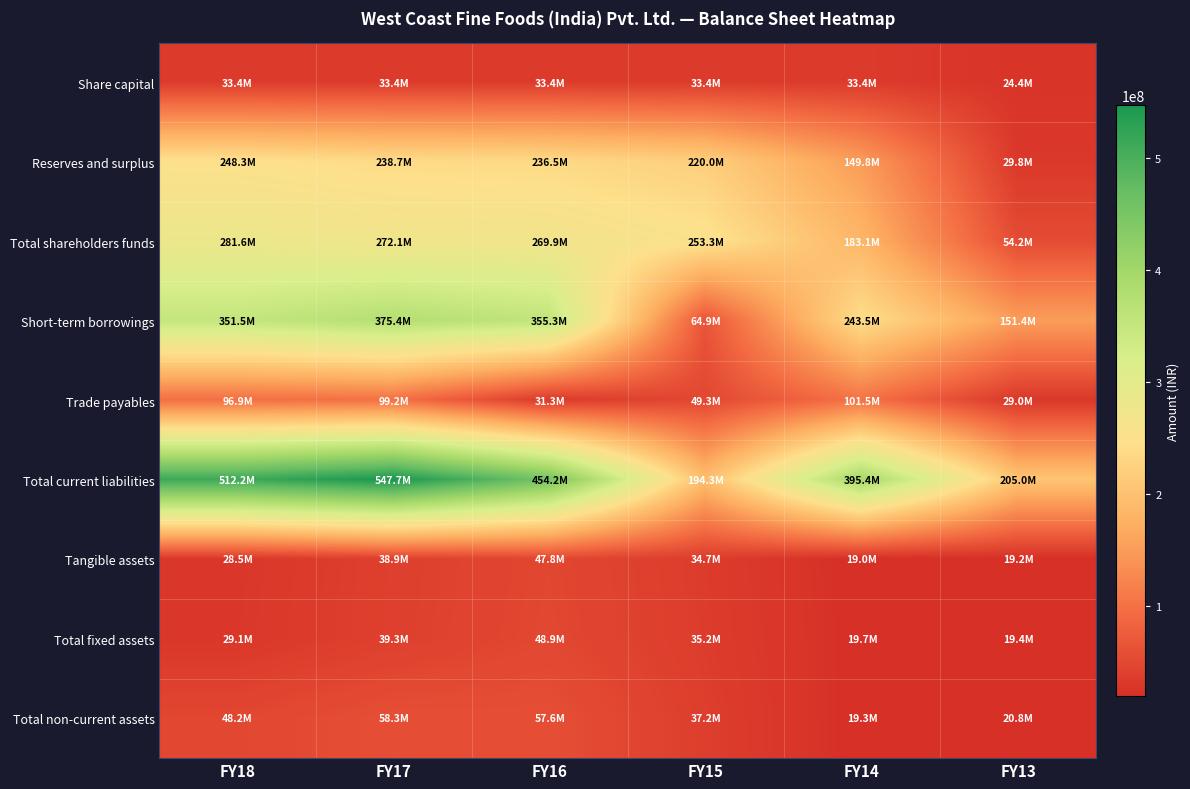

Between FY16 and FY14, which series saw the biggest shift?

Short-term borrowings